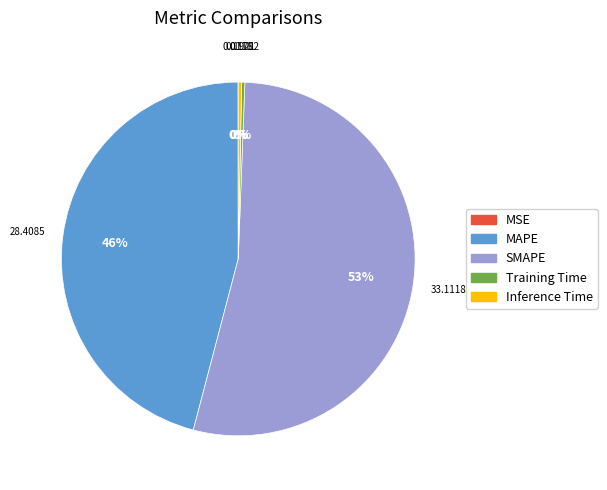

What is the largest slice in the pie chart?

SMAPE